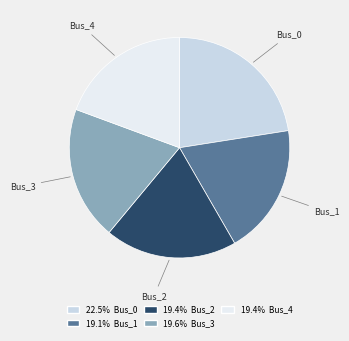

How many slices are in this pie chart?

5